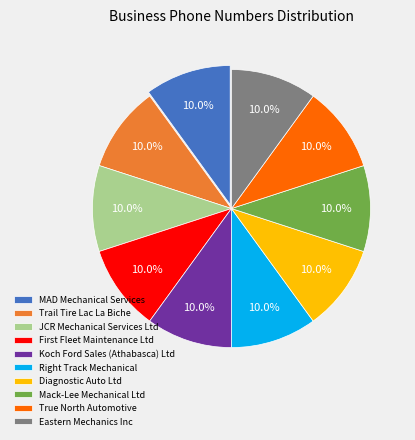

Is the sum of Eastern Mechanics Inc and MAD Mechanical Services greater than half?

No